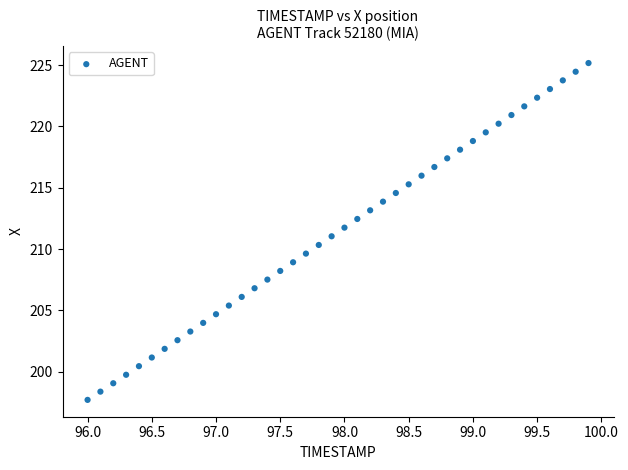

What is the range of Y values (max minus min)?

27.5